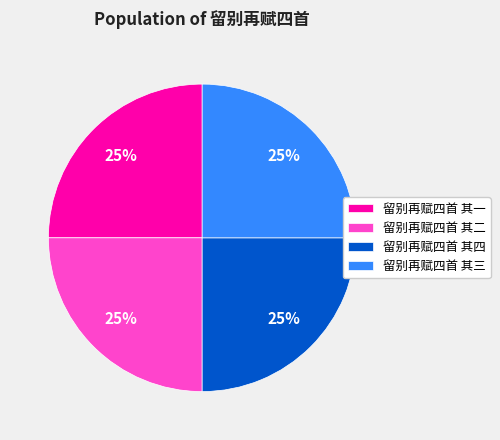

Is 留别再赋四首 其四 the majority of the pie?

No